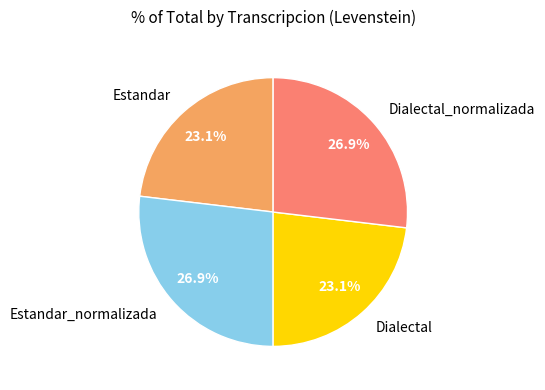

How many slices are in this pie chart?

4